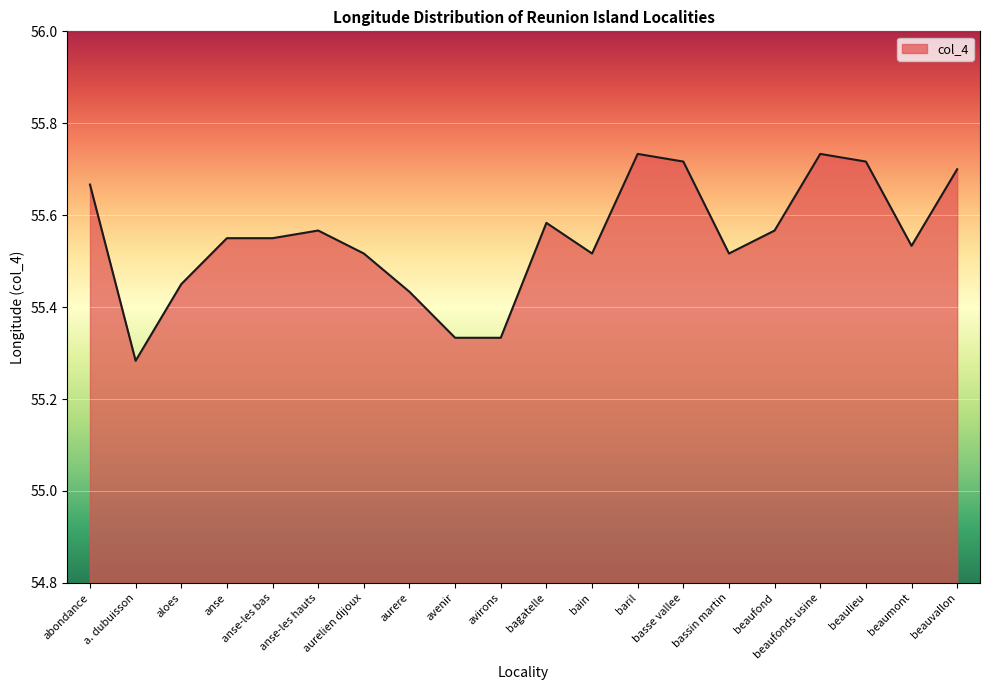

How many lines are shown in the chart?

1